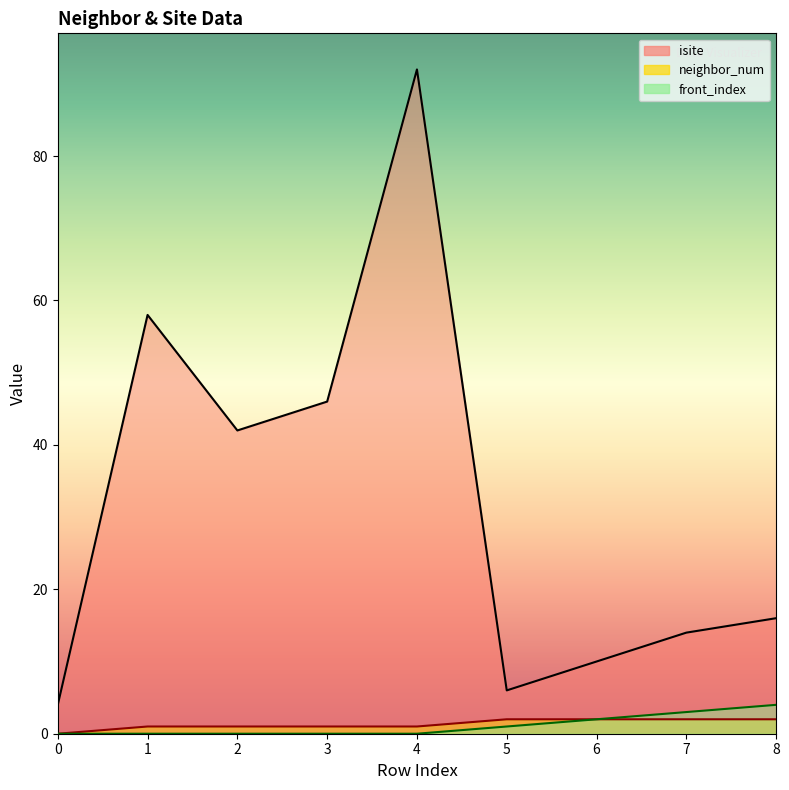

How many categories are shown in the chart?

9